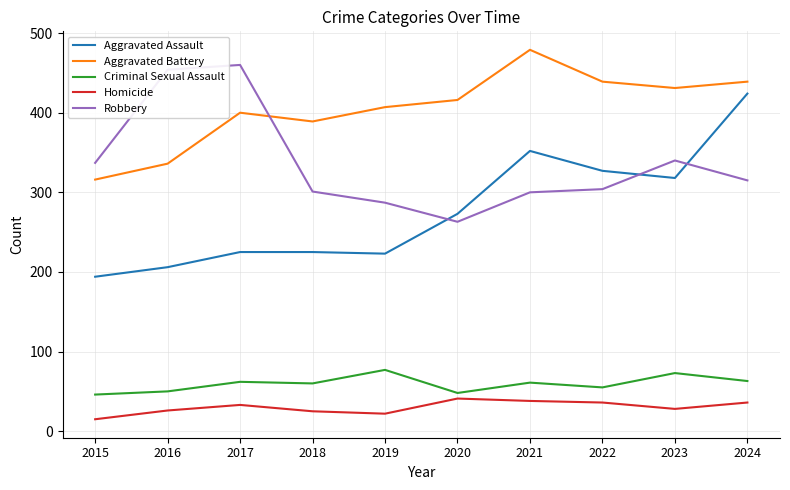

What is the minimum value shown in the chart?

15